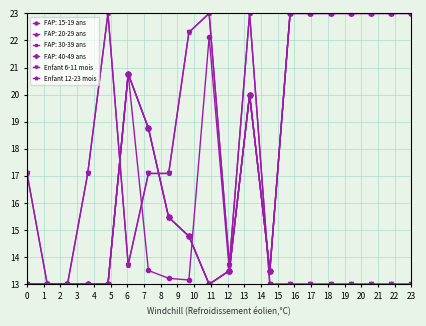

List the labels in order of Enfant 6-11 mois value, largest first.

4, 9, 11, 8, 0, 3, 6, 7, 5, 10, 1, 2, 12, 13, 14, 15, 16, 17, 18, 19